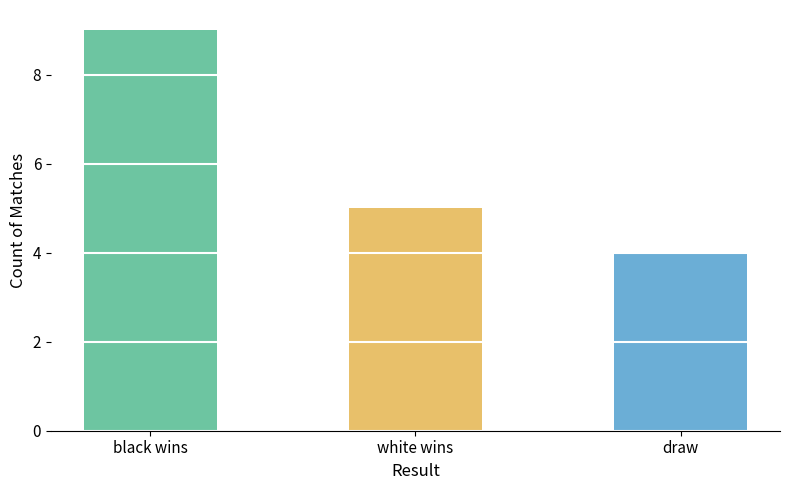

What is the difference between the maximum and minimum values?

5